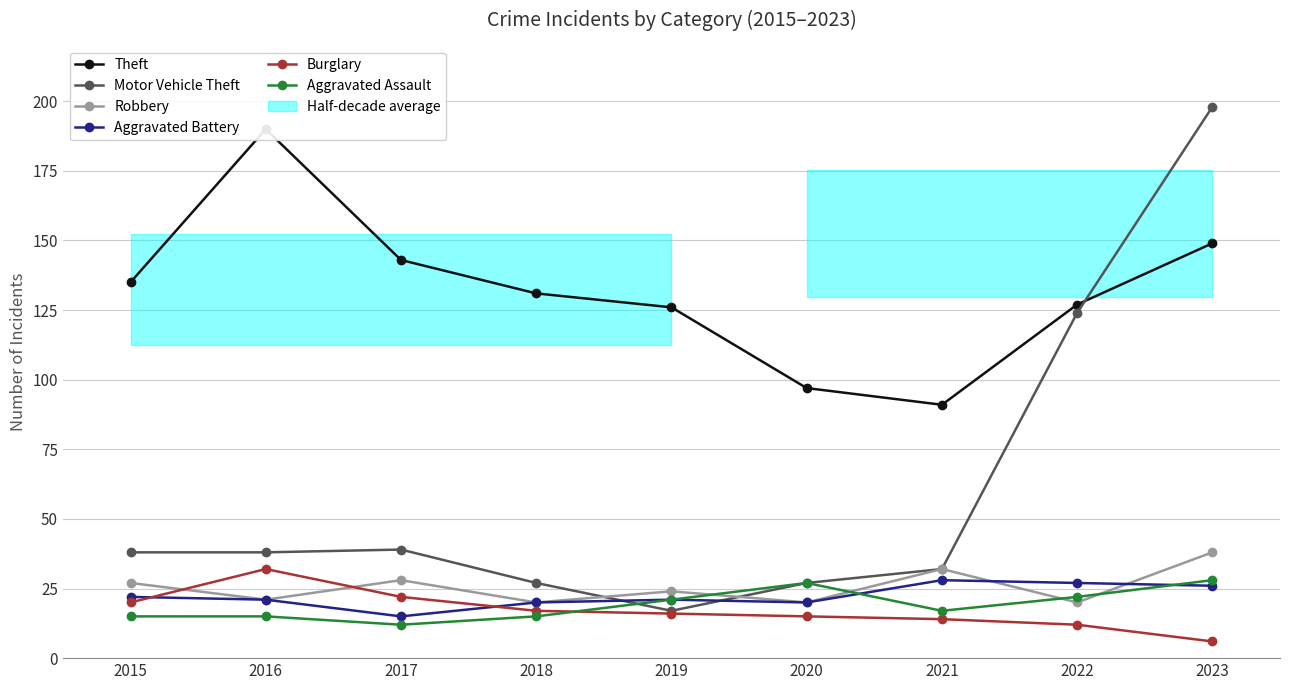

True or false: Theft and Burglary cross at least once.

False